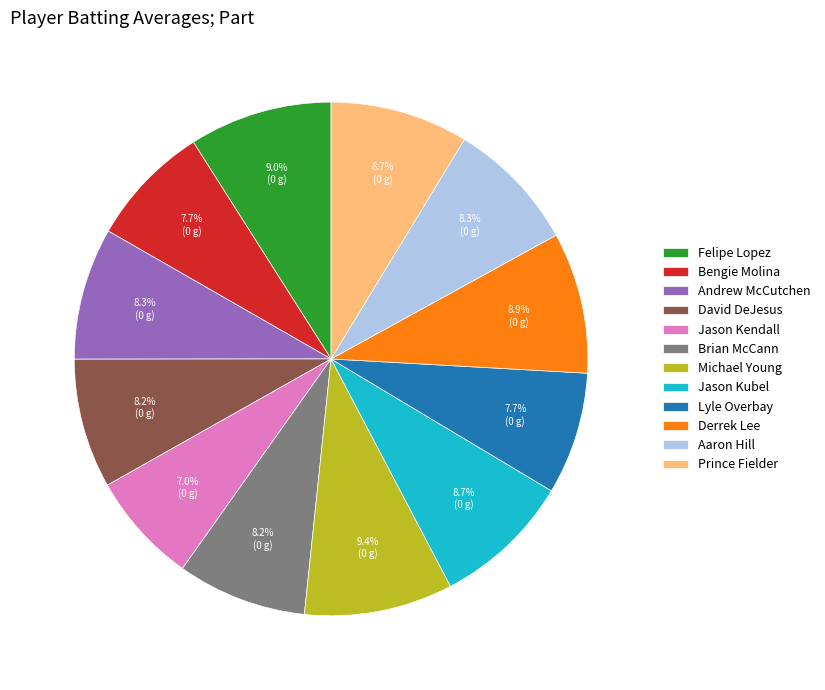

What is the smallest slice in the pie chart?

Jason Kendall